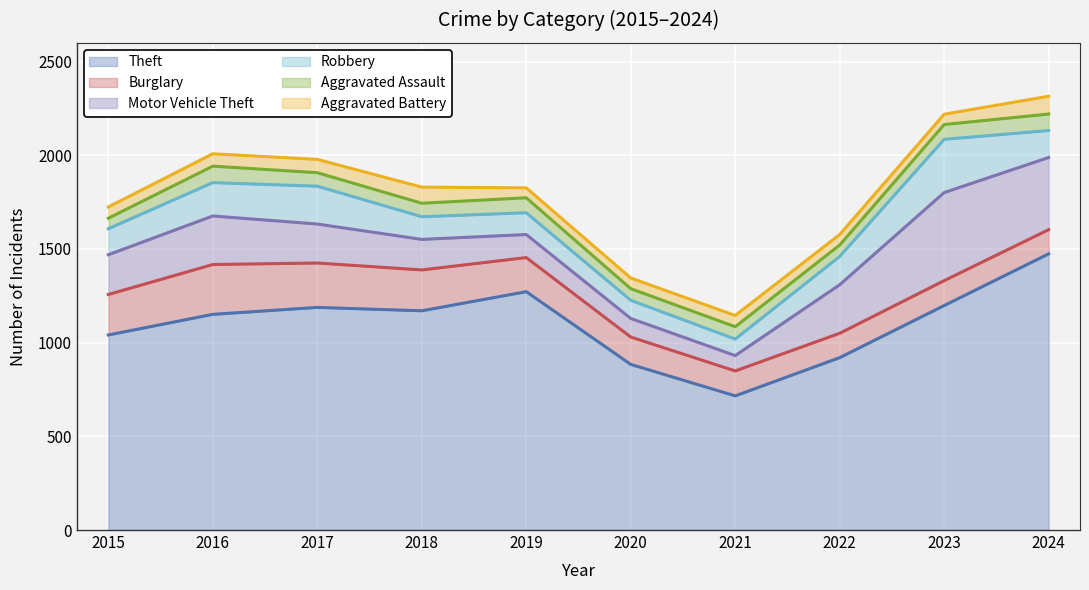

Which series has the largest total across all categories?

Theft